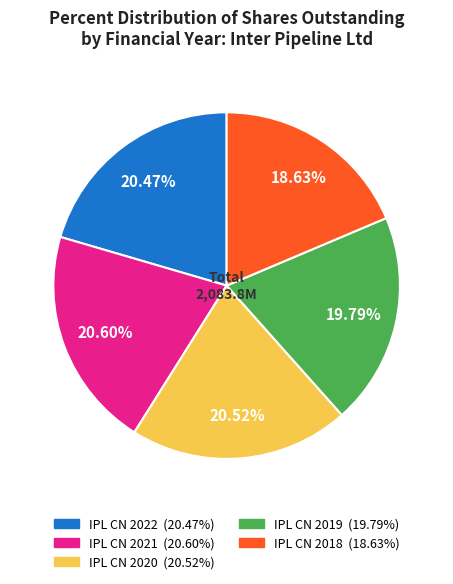

Between IPL CN 2018 and IPL CN 2019, which is larger?

IPL CN 2019